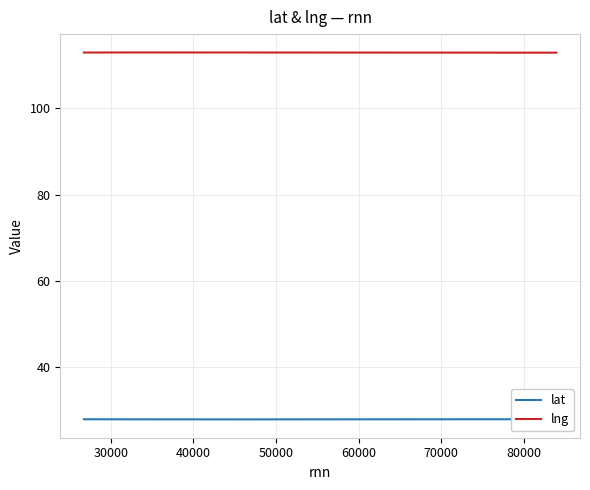

In lng, how many points are higher than both neighbors (excluding endpoints)?

1